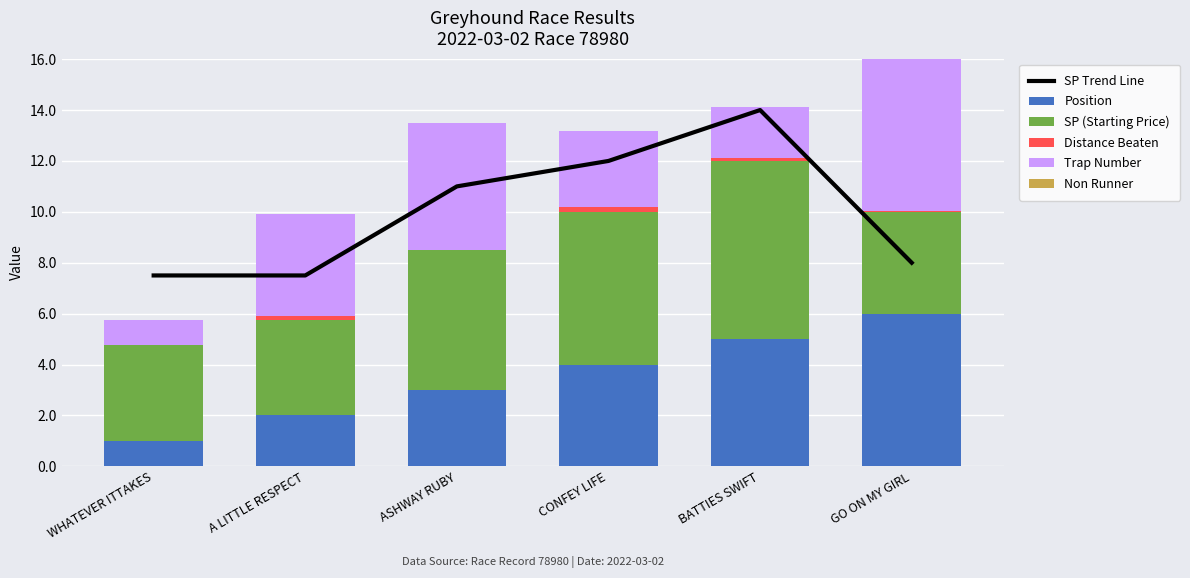

The Distance Beaten series shows 0.0 at GO ON MY GIRL. True or false?

False